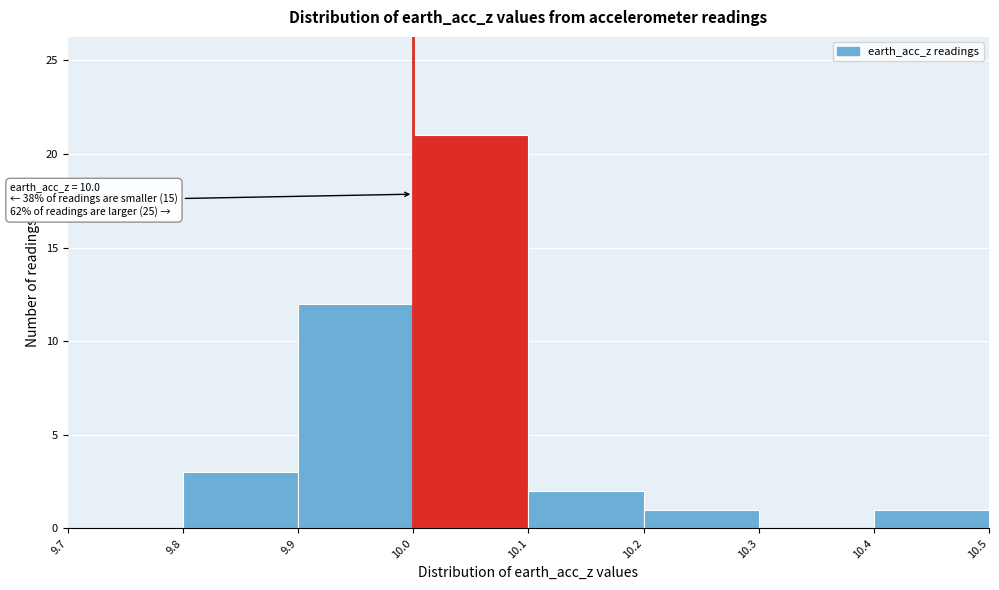

Over which range of the x-axis is the bar tallest?

10.0 to 10.1